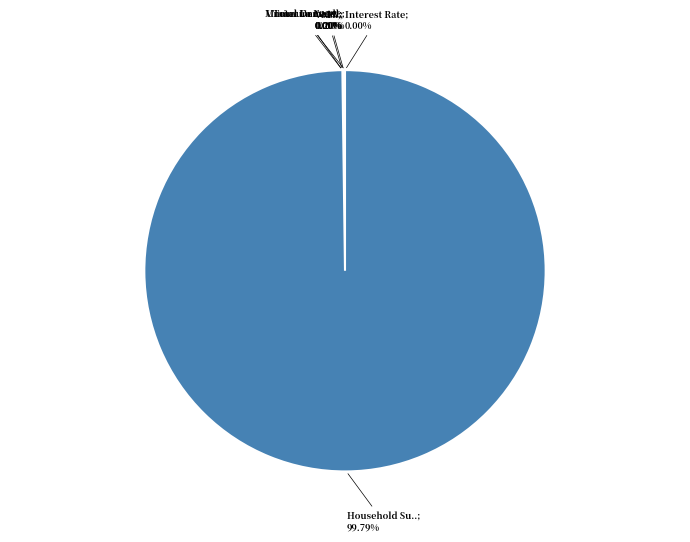

What is the change in value from Total Unmet Demand to VoLL?

-55062.1